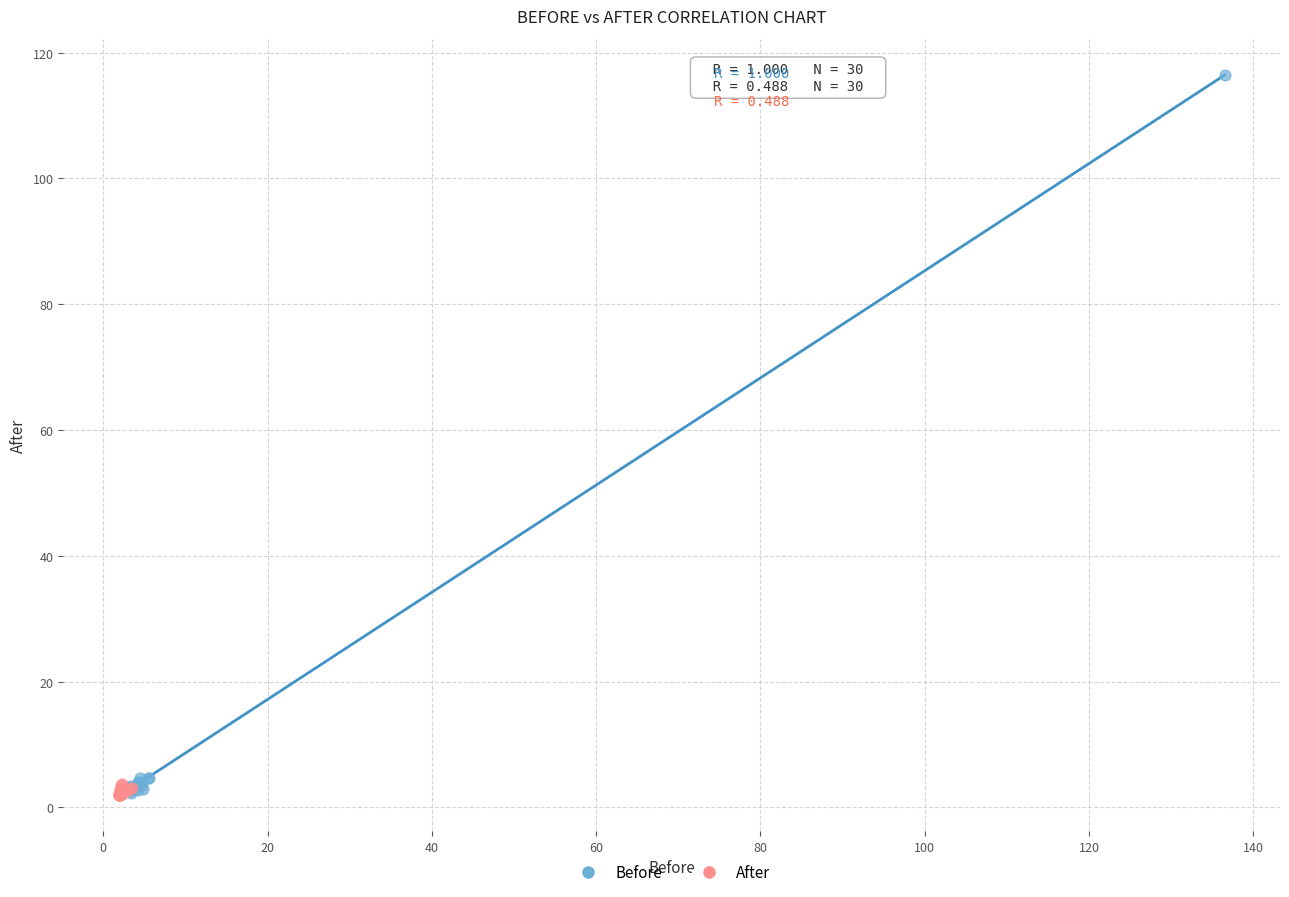

Which series has the largest Y range (max minus min)?

Before